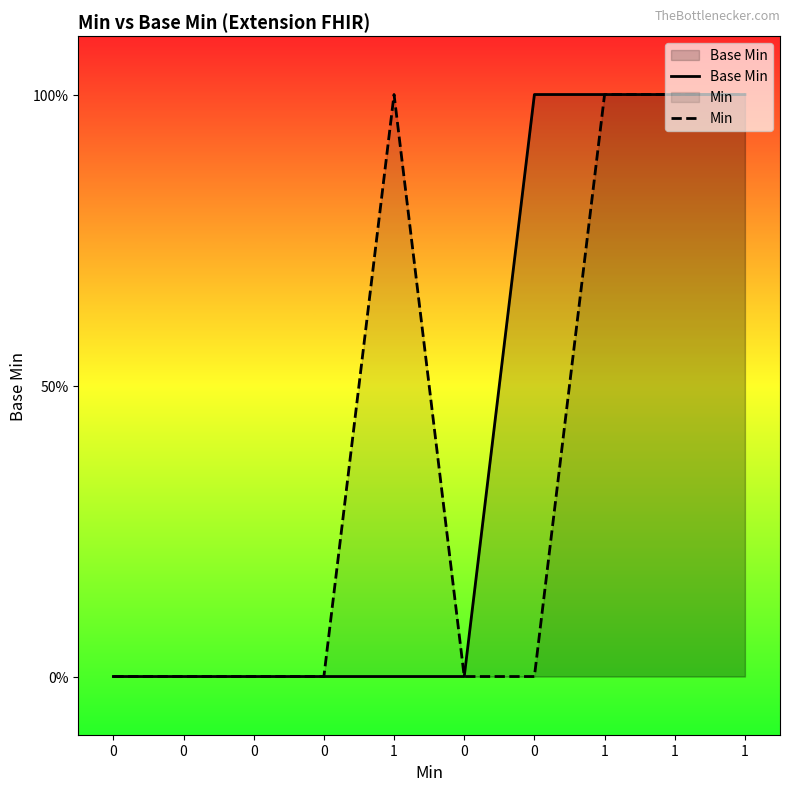

True or false: Base Min has a value of -1 at 0.

False